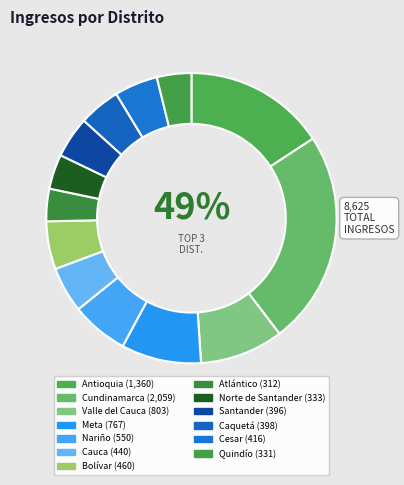

To the nearest percent, what is the combined percentage of Cauca and Atlántico?

9%